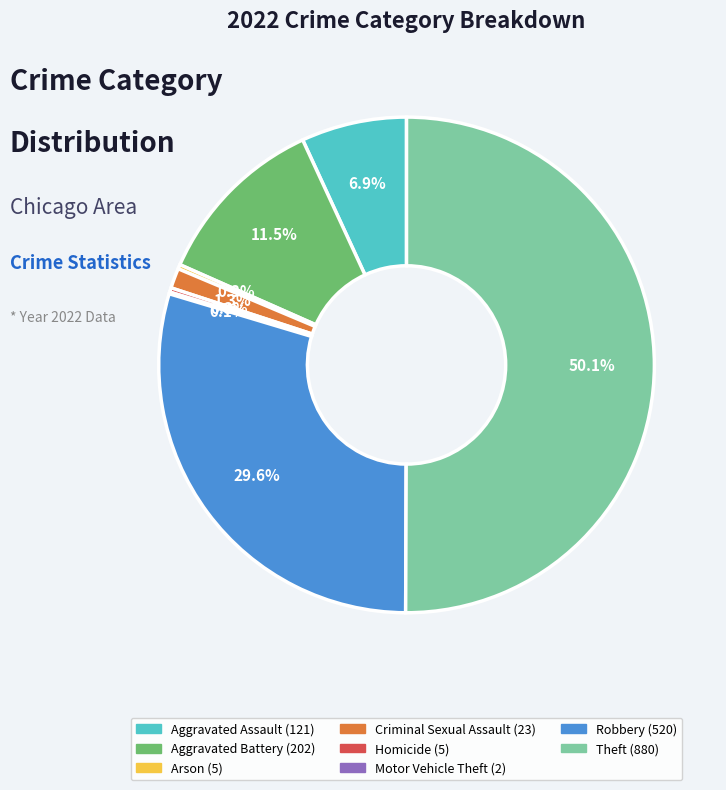

Which category accounts for the majority?

Theft